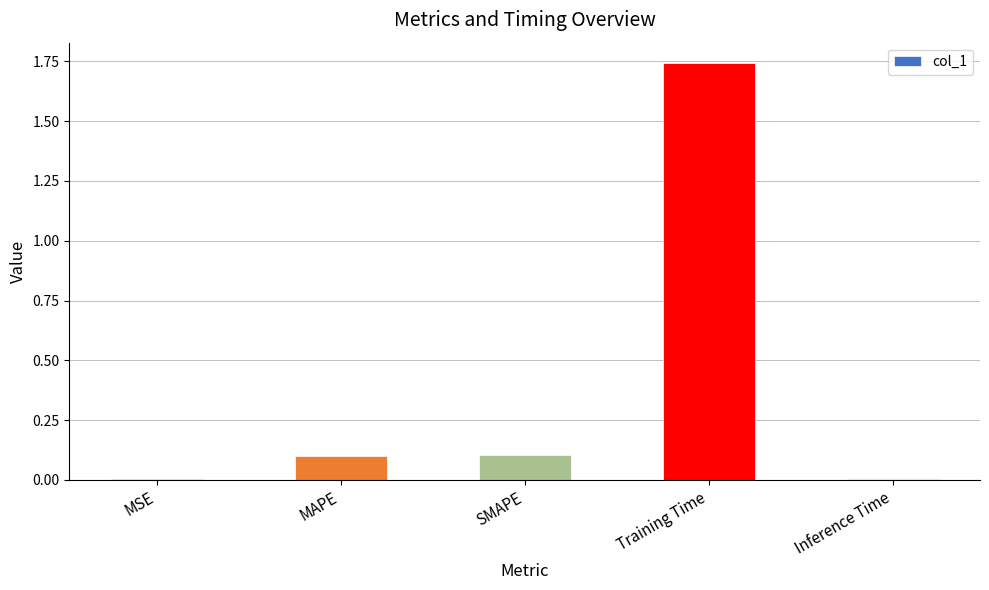

True or false: the data shows 0.0 at MSE.

True